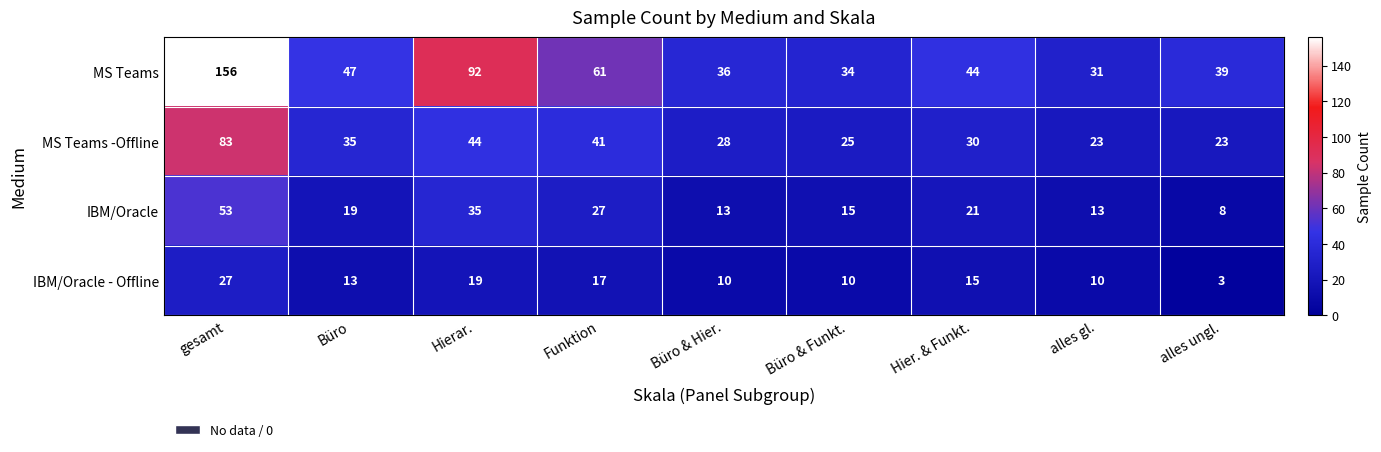

What is the approximate value of MS Teams -Offline at Hierar.?

44